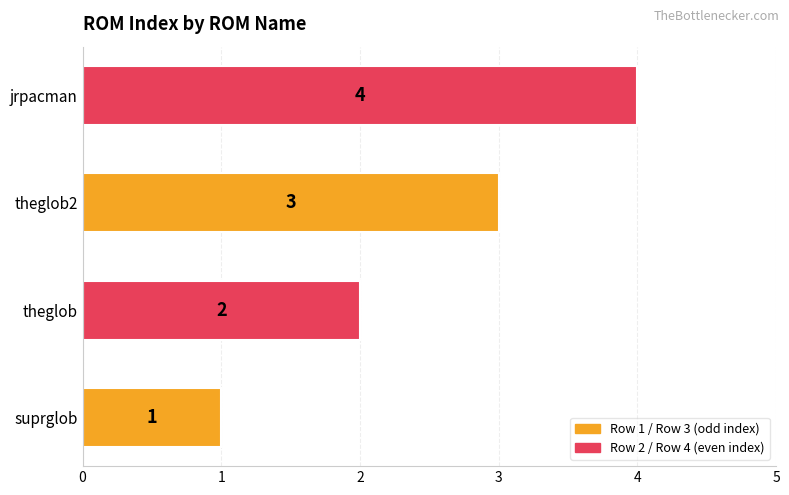

List the labels in order of value, smallest first.

suprglob, theglob, theglob2, jrpacman